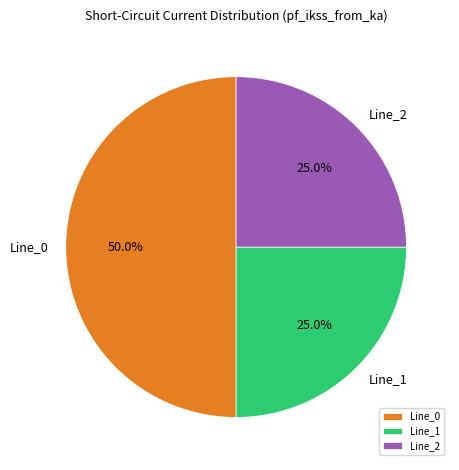

To the nearest percent, what is the average slice percentage?

33%